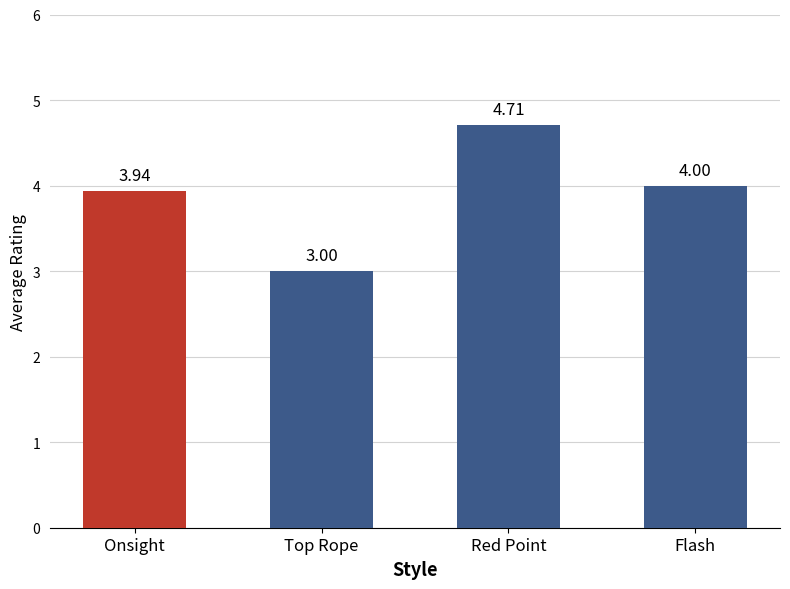

What is the difference between the maximum and minimum values?

1.7